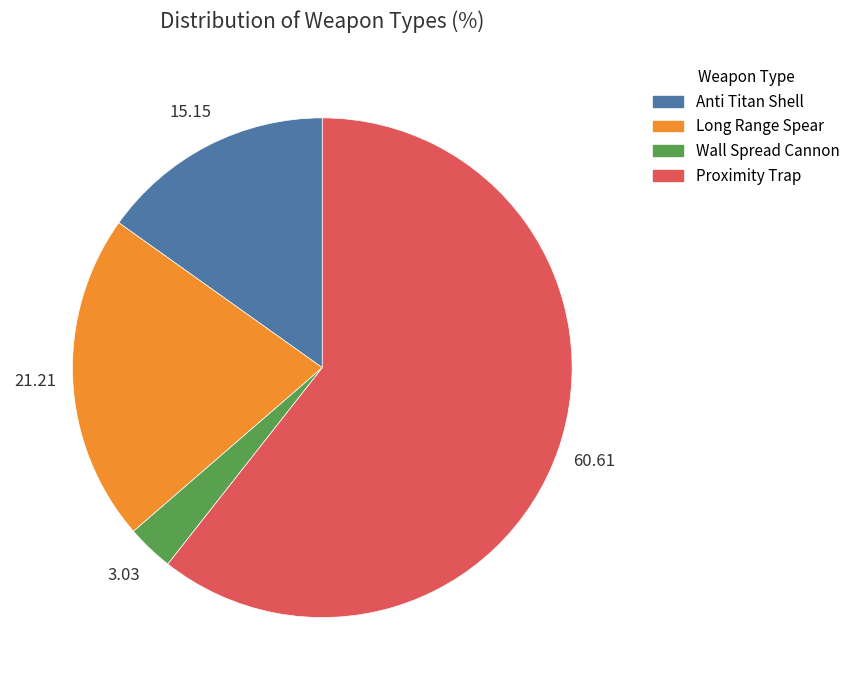

Is the sum of Proximity Trap and Wall Spread Cannon greater than half?

Yes